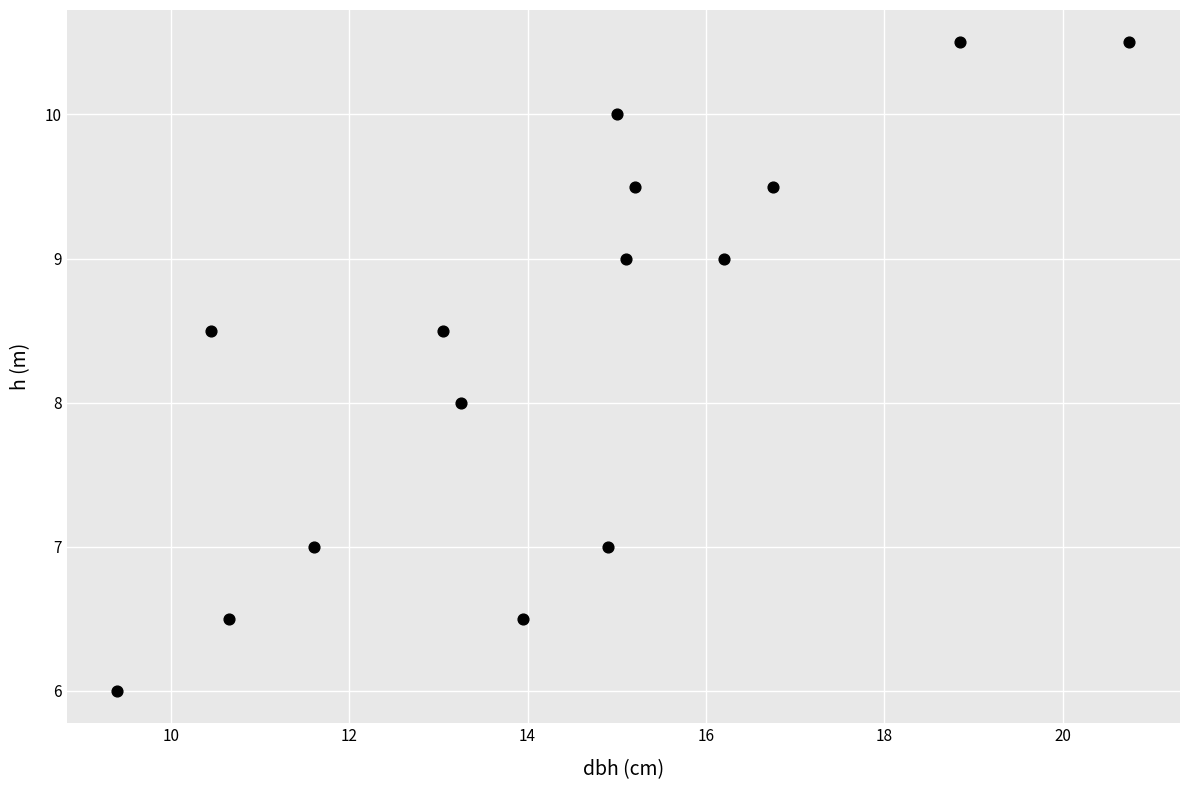

What is the range of X values (max minus min)?

11.3